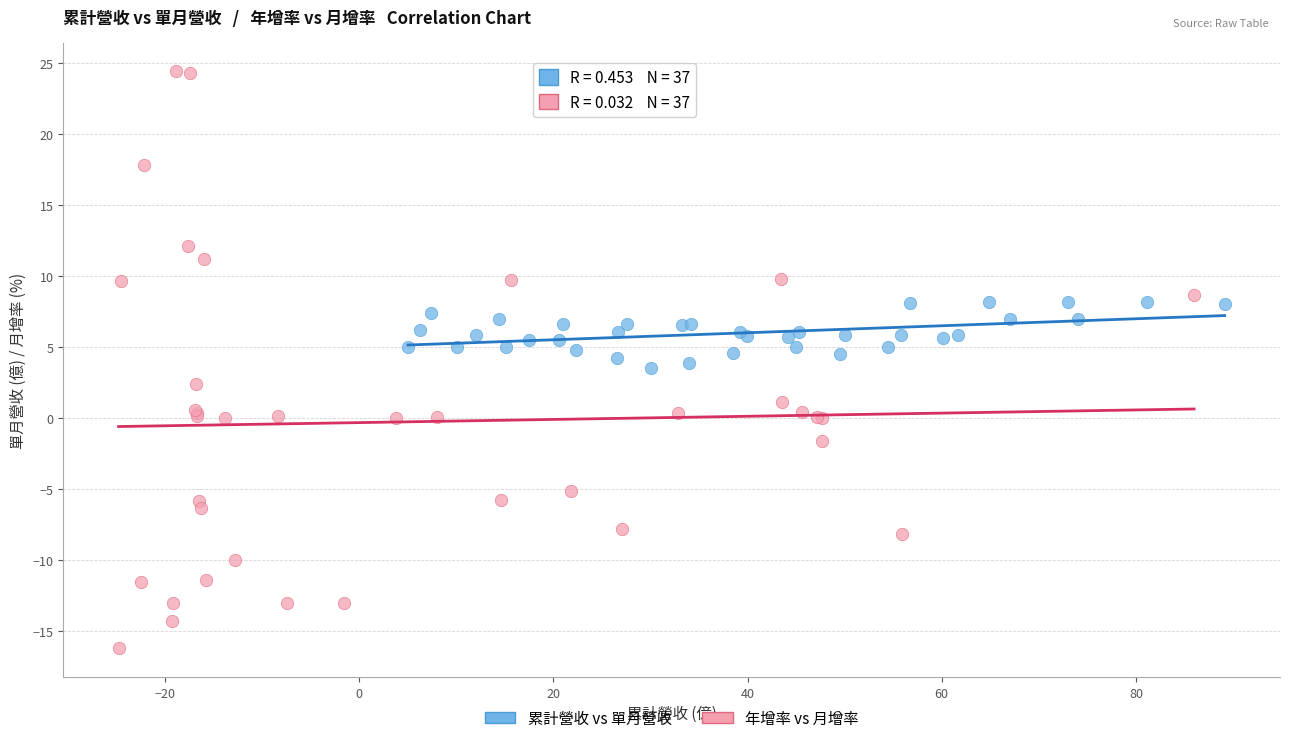

What are all the series names shown in the legend?

累計營收 vs 單月營收, 年增率 vs 月增率